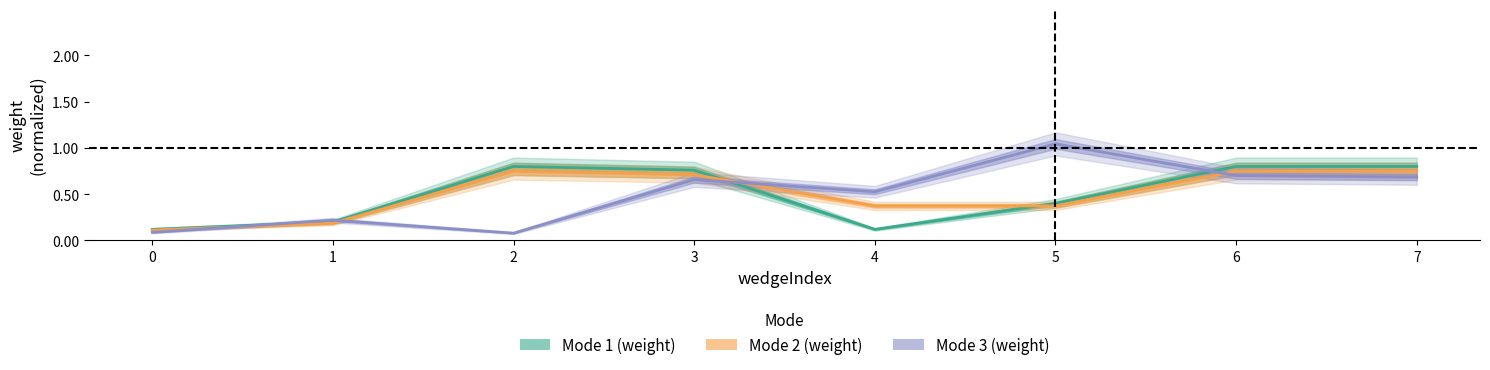

Is it true that weight_mode1 equals 0.1 at 4?

True